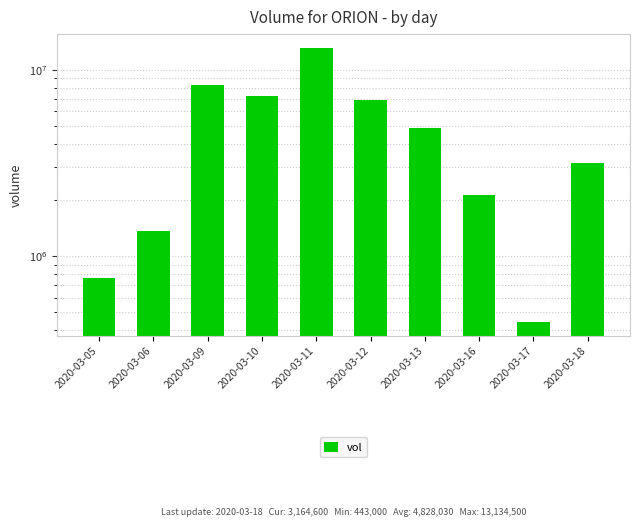

What is the ratio of the value at 2020-03-12 to the value at 2020-03-06?

5.0